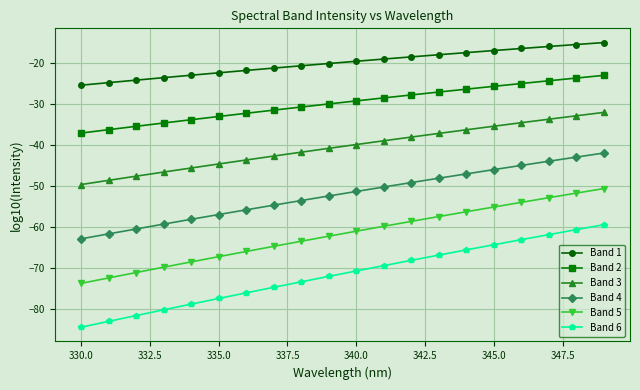

True or false: Band 1 and Band 5 cross at least once.

False